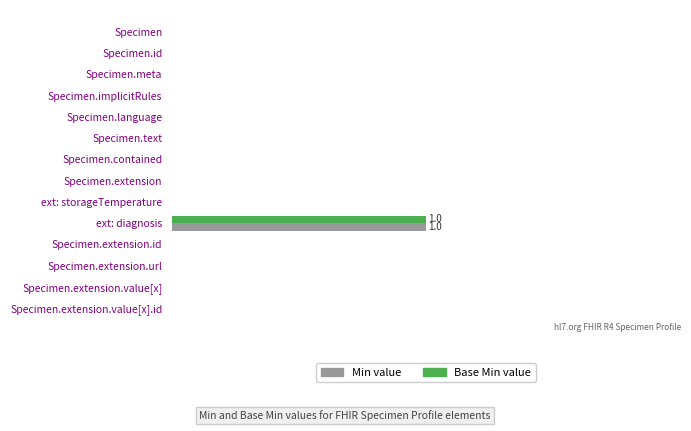

Reading right to left, extract all data points from this chart.

Min: 0	0	0	0	1	0	0	0	0	0	0	0	0	0
Base Min: 0	0	0	0	1	0	0	0	0	0	0	0	0	0